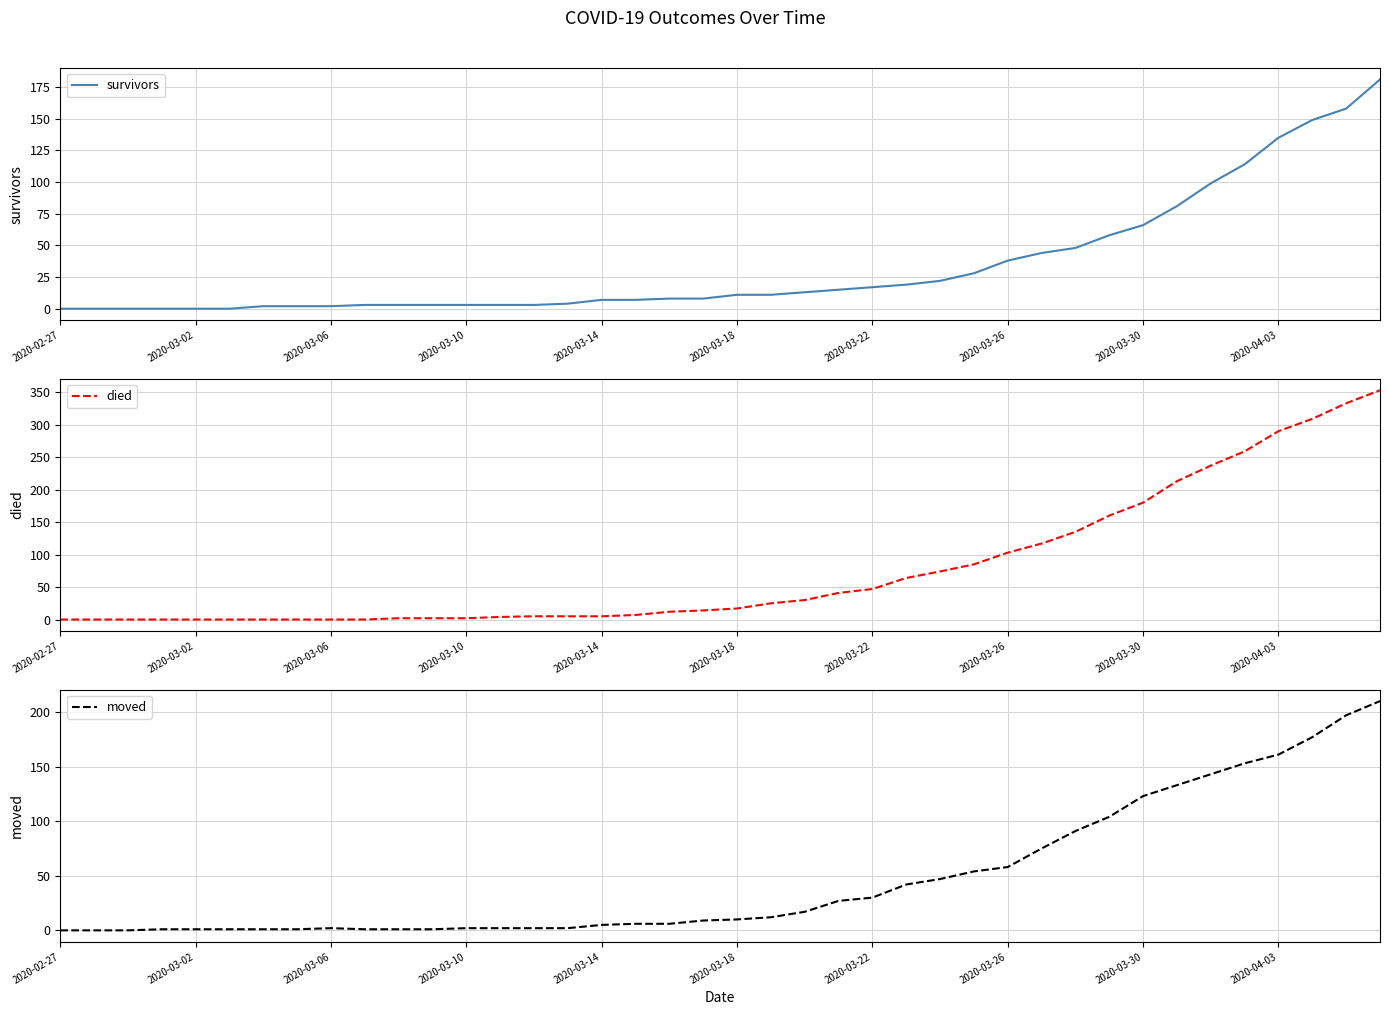

List the series in order of their peak value, highest first.

died, moved, survivors